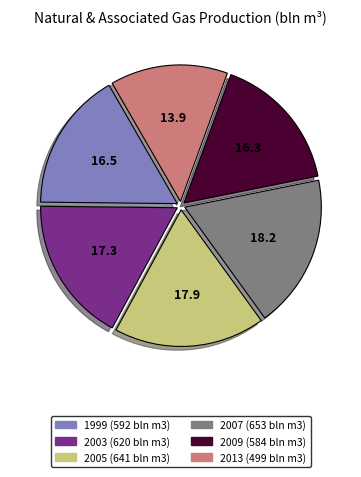

How many slices are in this pie chart?

6